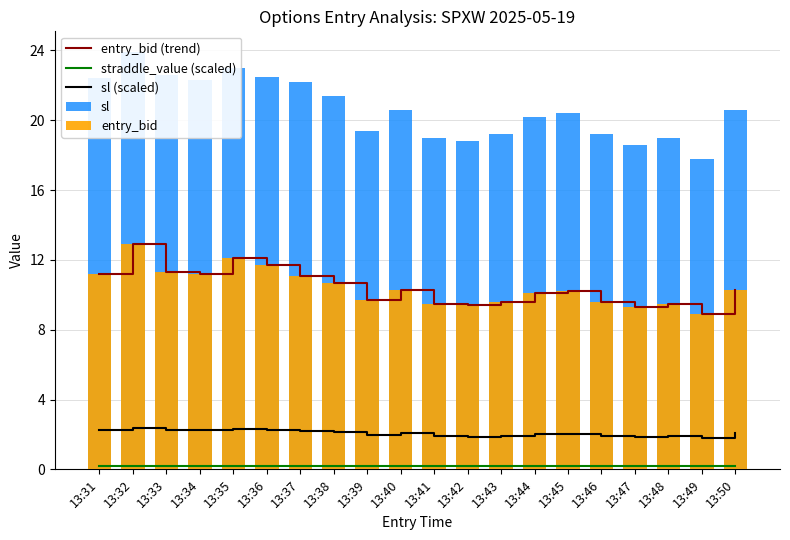

Where is sl (scaled) nearest to the value 2?

13:44